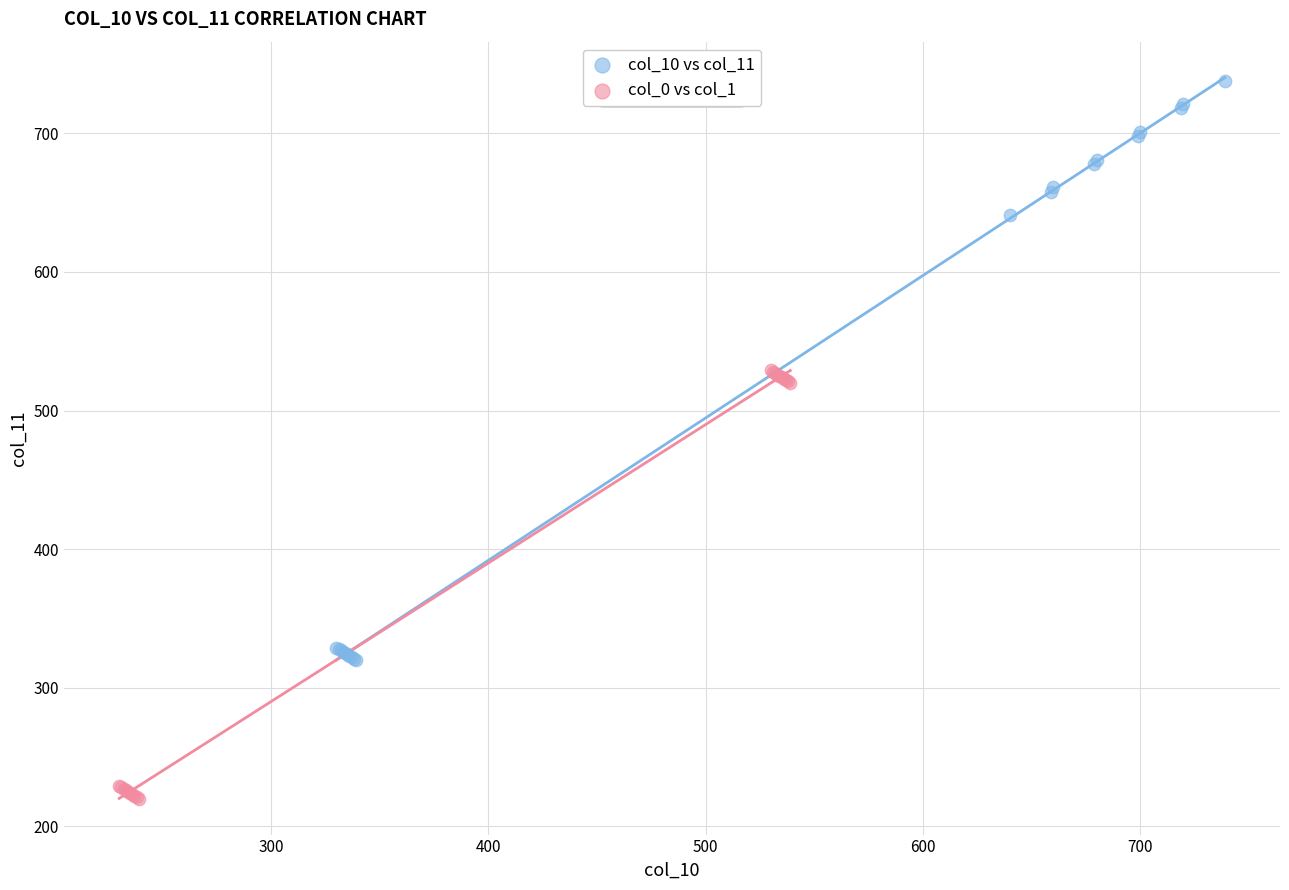

Which series reaches the minimum Y coordinate?

col_0 vs col_1